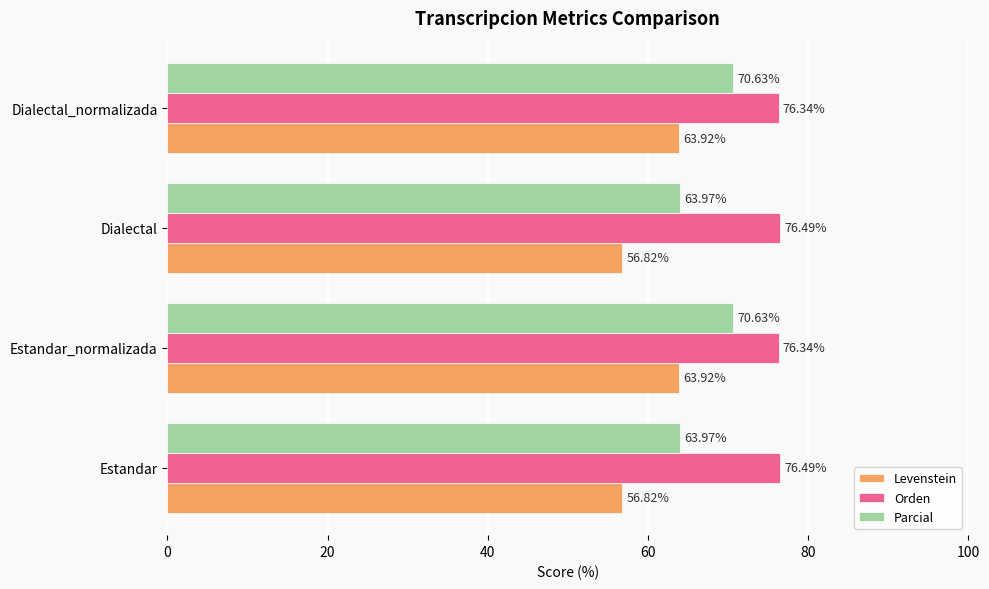

What is the sum of all Orden values?

305.7